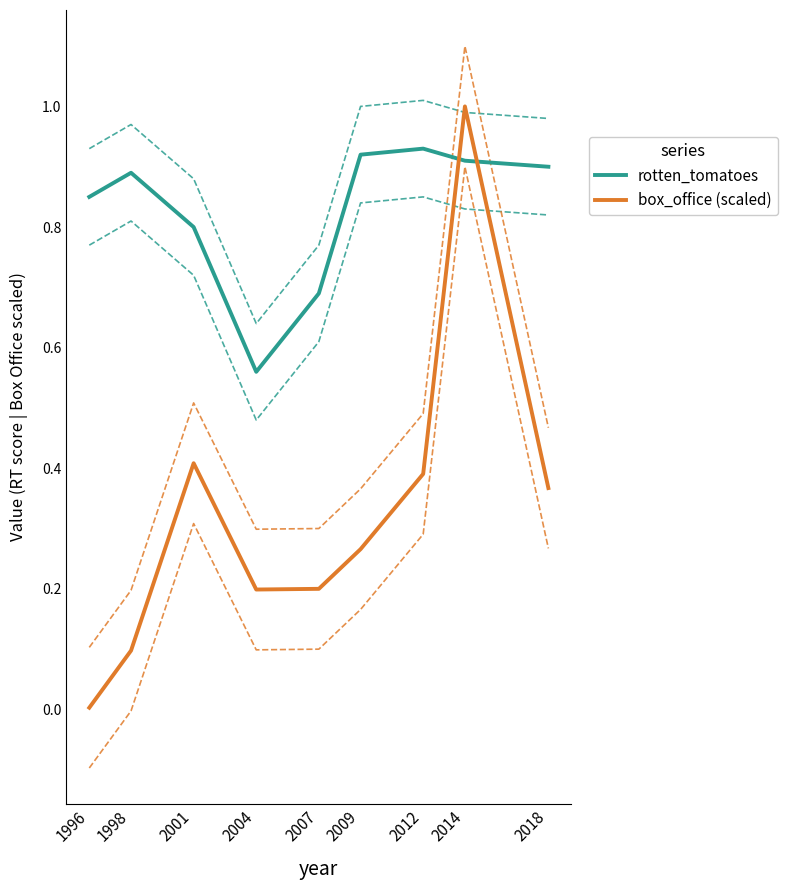

What is the maximum value for rotten_tomatoes?

0.9